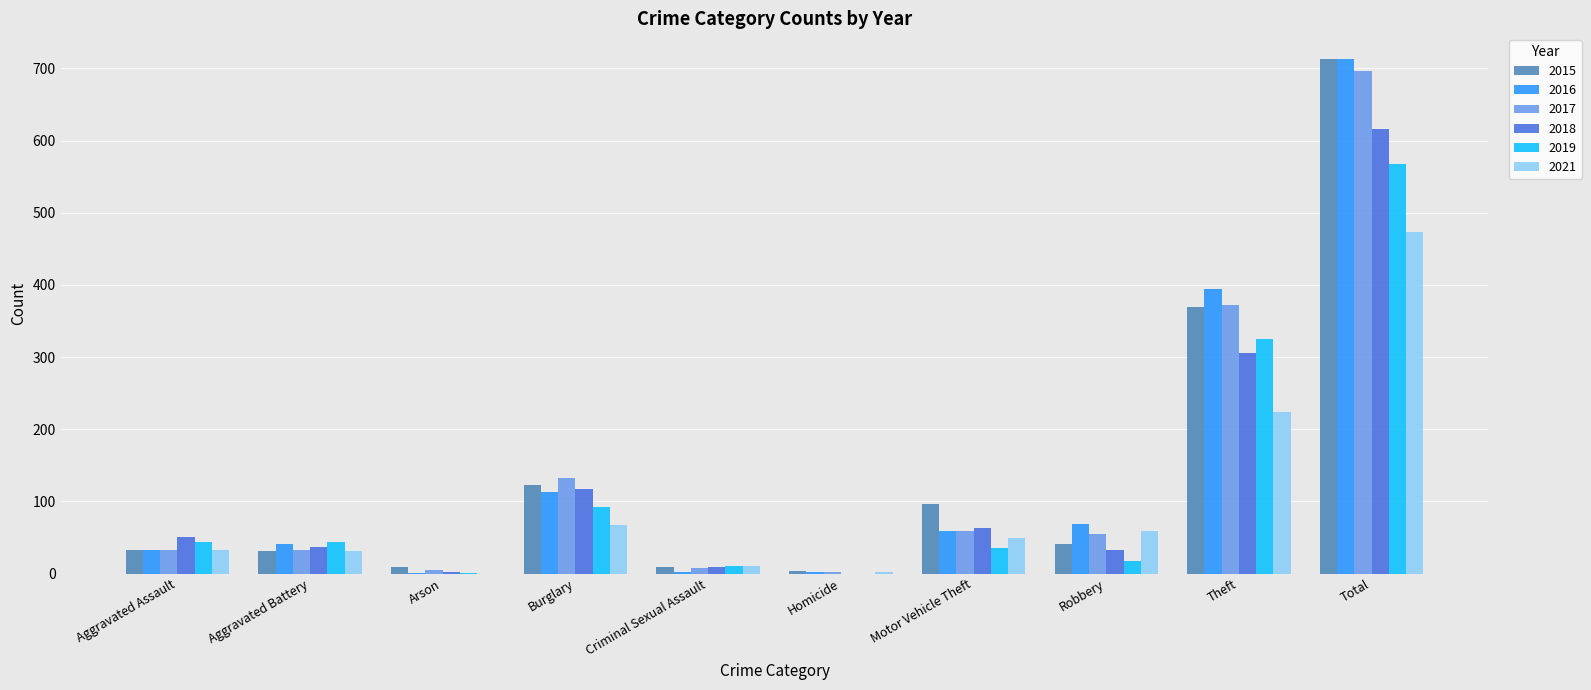

What is the average value of the 2017 series?

139